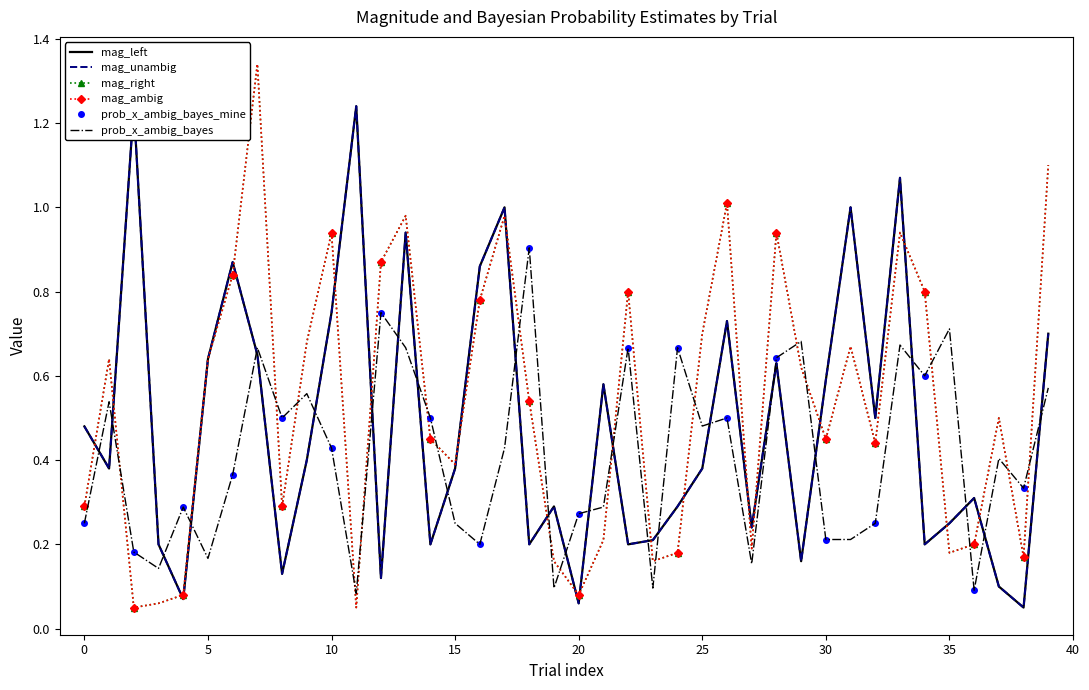

At how many categories does at least one series exceed 0?

40